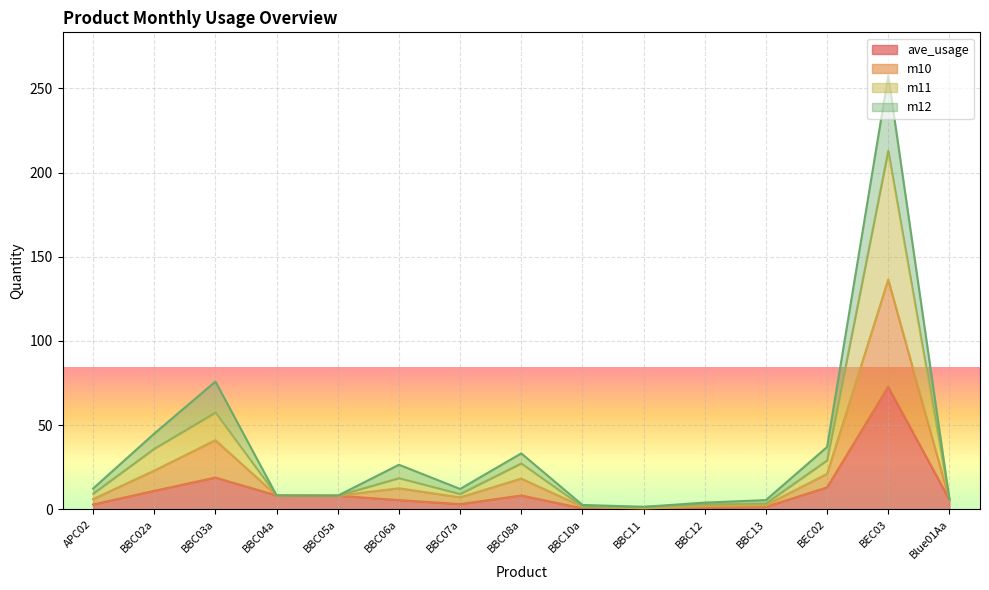

True or false: m12 has a value of 2.0 at BBC12.

True